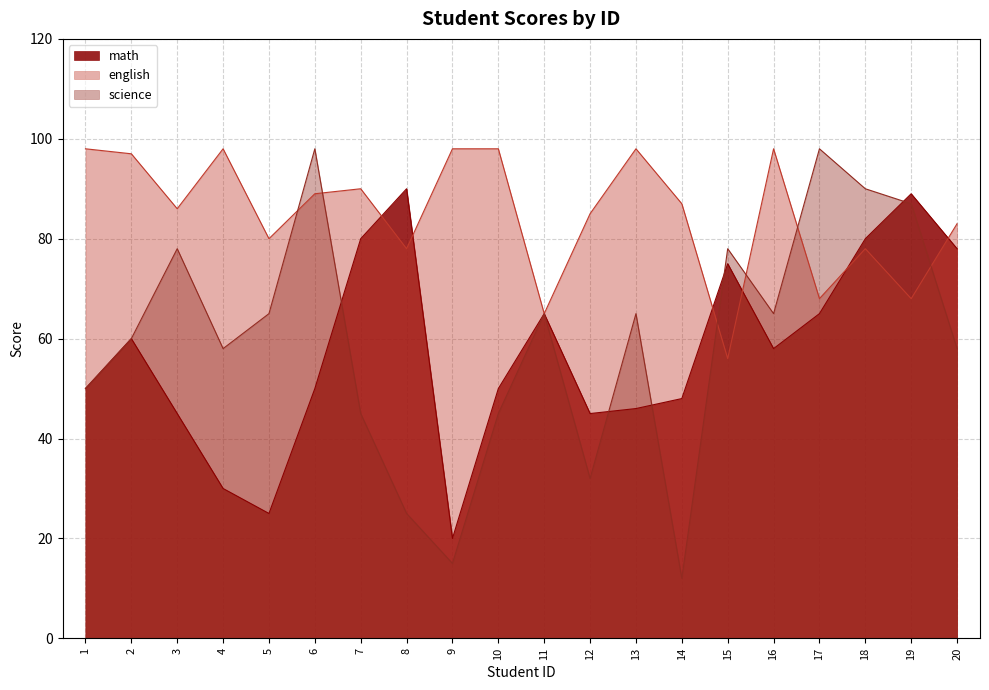

What is the smallest value displayed?

12